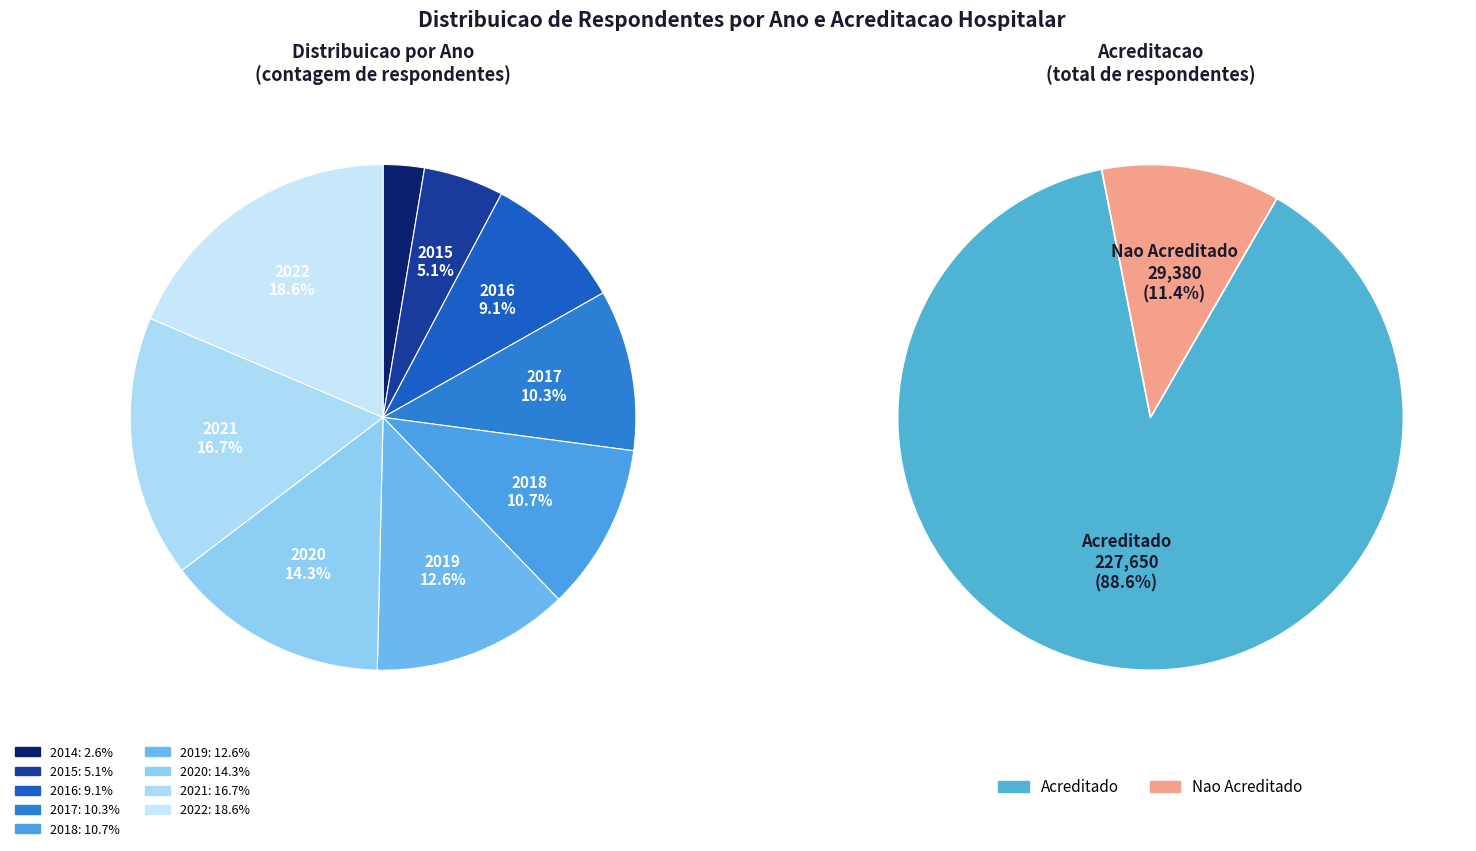

Which slice is the largest?

2022